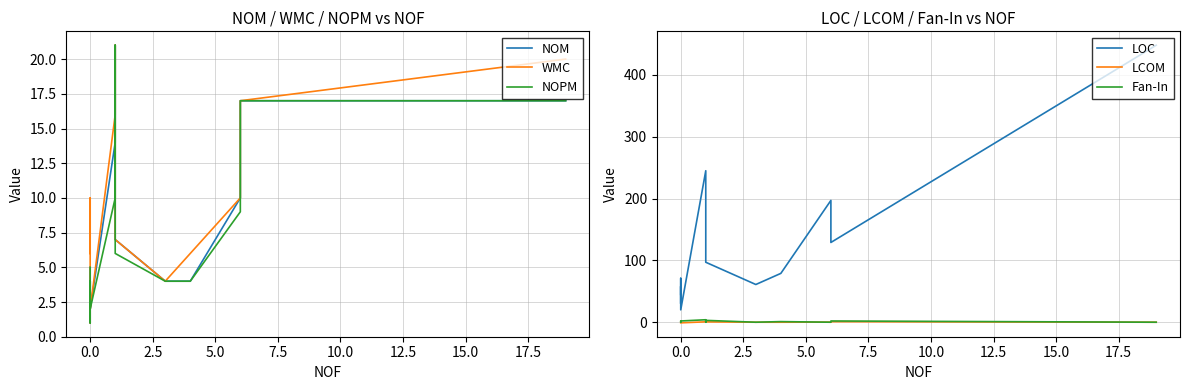

In LCOM, how many points are higher than both neighbors (excluding endpoints)?

2